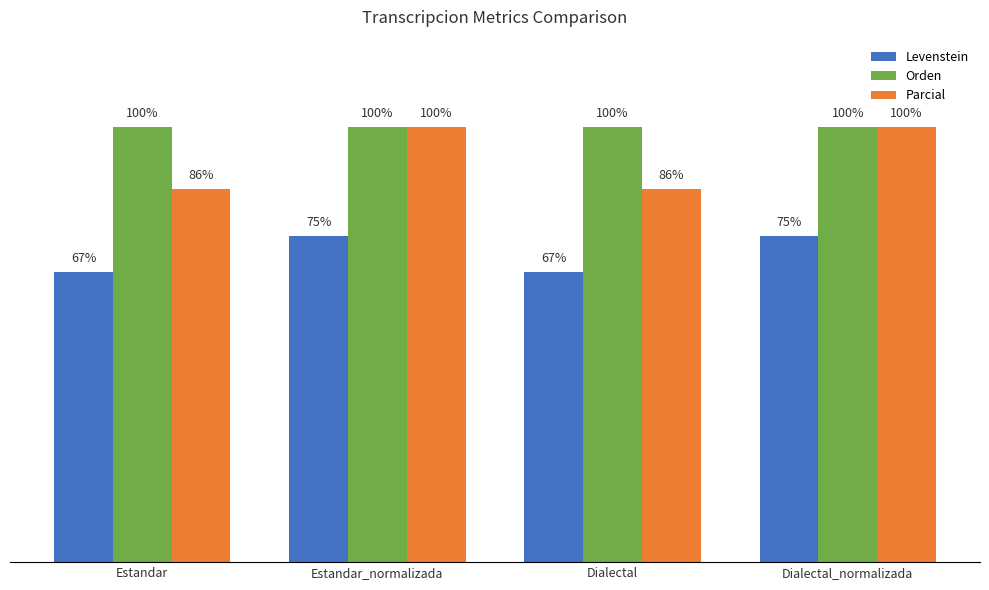

Rank the series by their average value, from lowest to highest.

Levenstein, Parcial, Orden